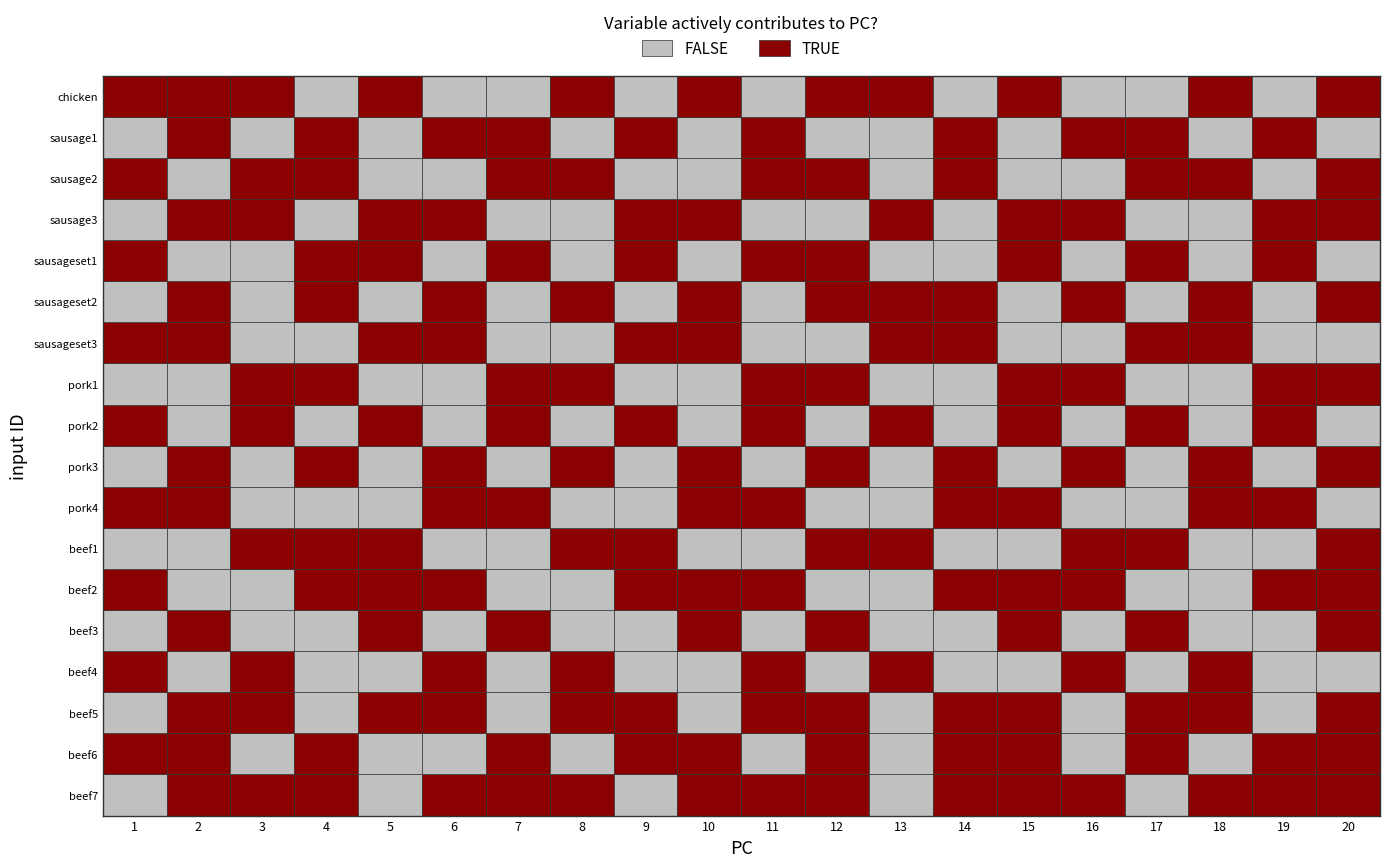

Which series has the largest total across all categories?

product_beef7